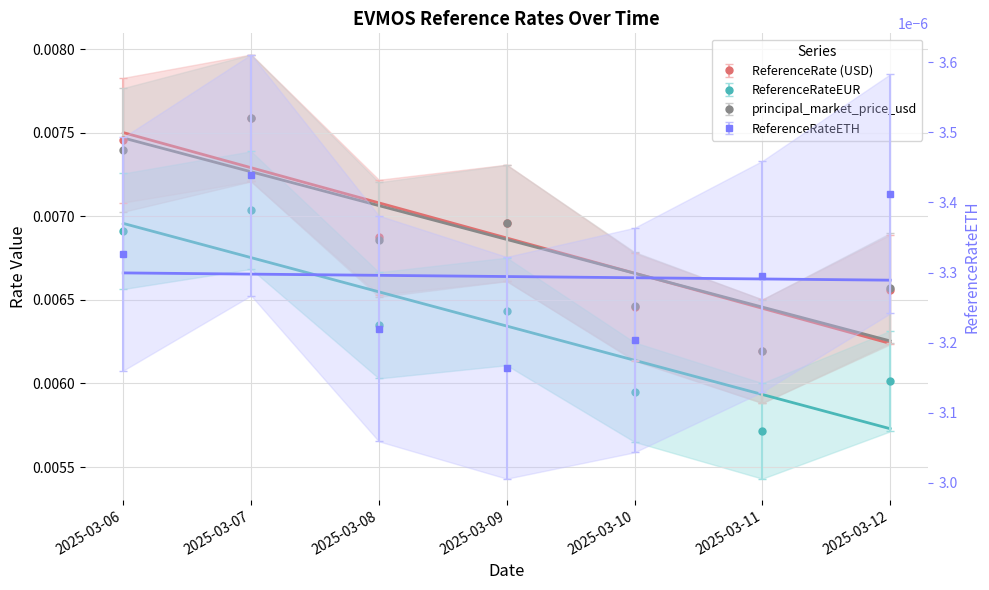

True or false: ReferenceRate and principal_market_price_usd intersect in this chart.

False